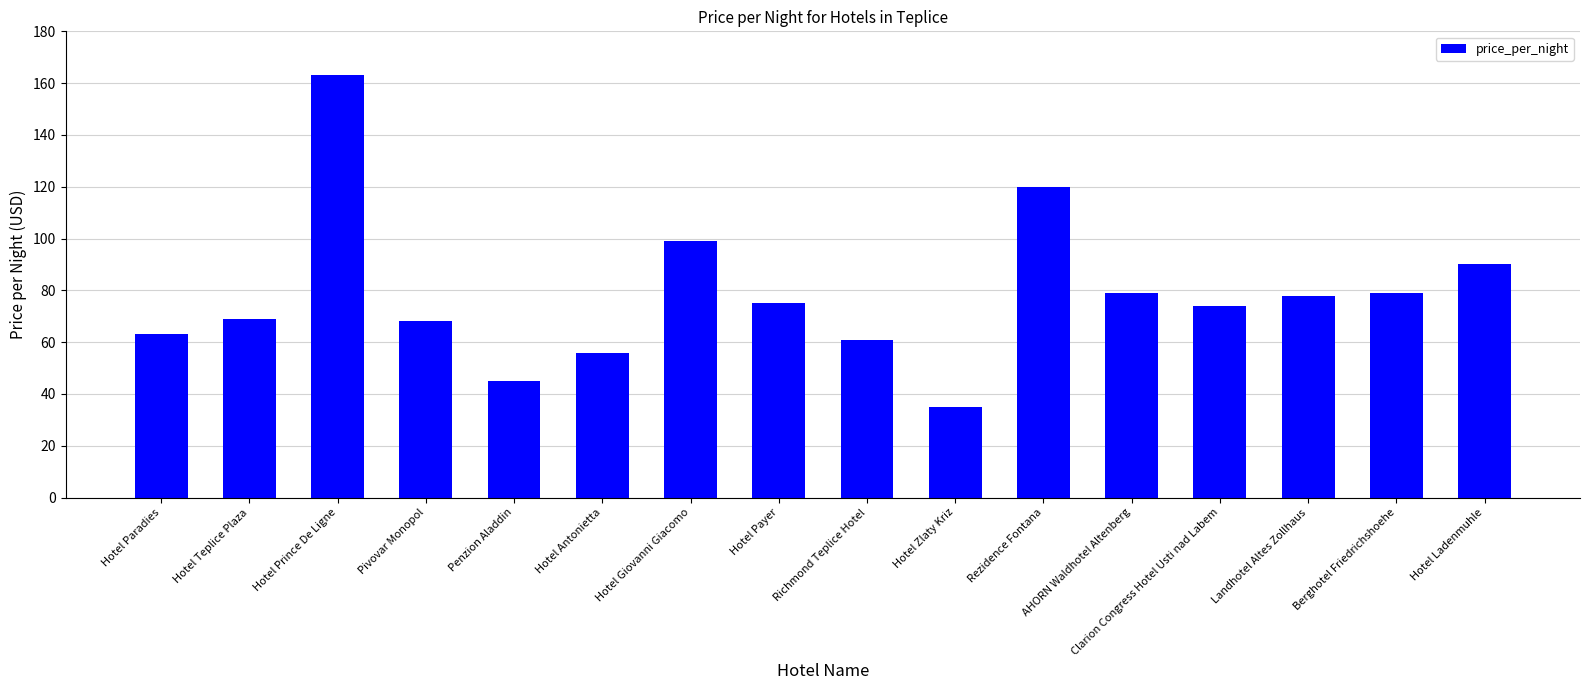

What is the minimum value shown in the chart?

35